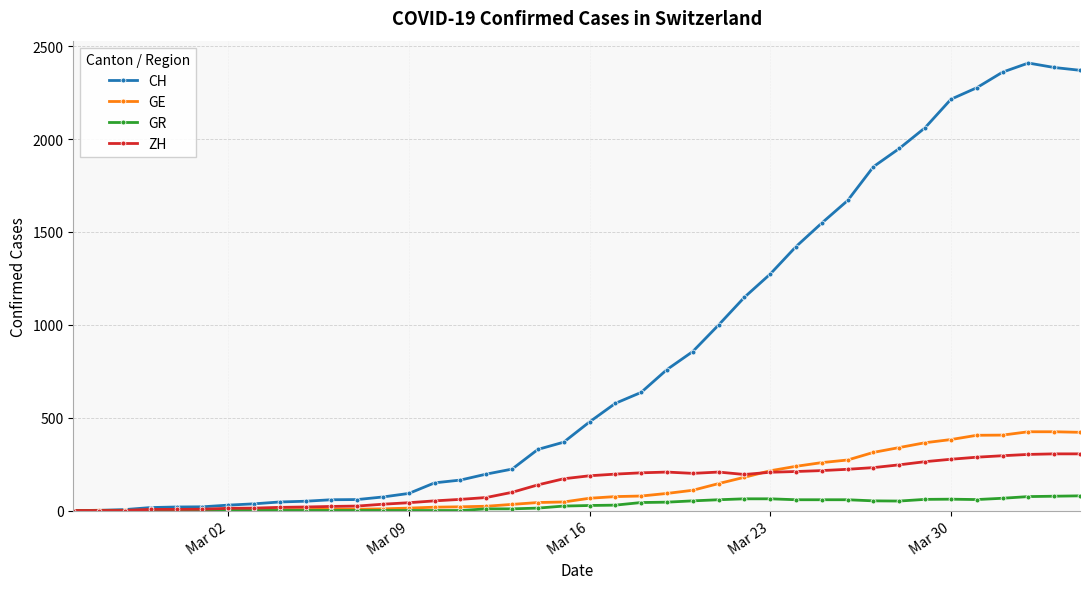

Which series has the largest total across all categories?

CH